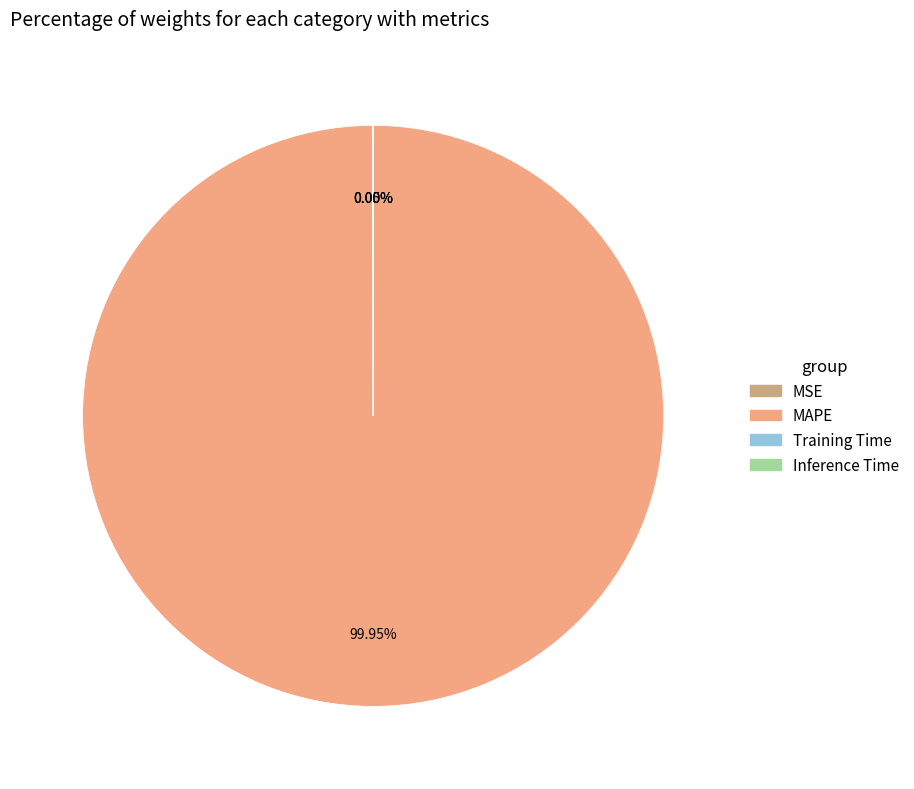

Which slice is the largest?

MAPE